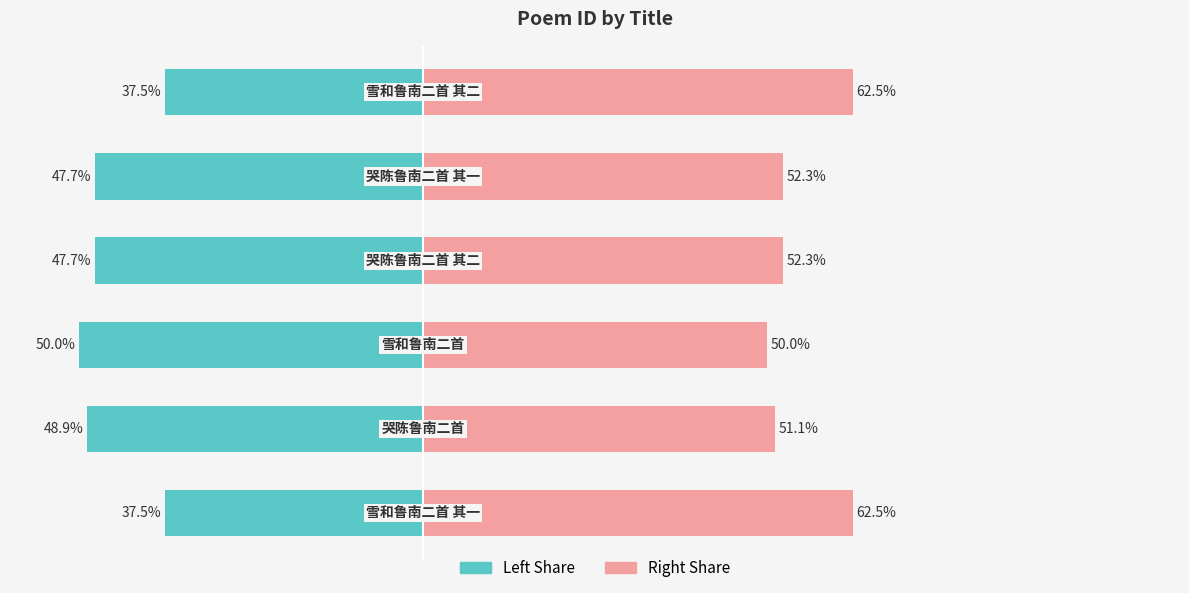

True or false: col_0 (left half) has a value of -26.4 at −20.

False